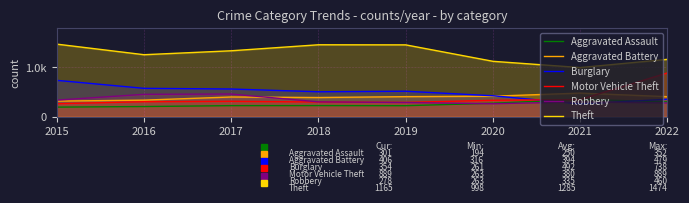

True or false: Robbery has more than 2 interior local peaks.

False